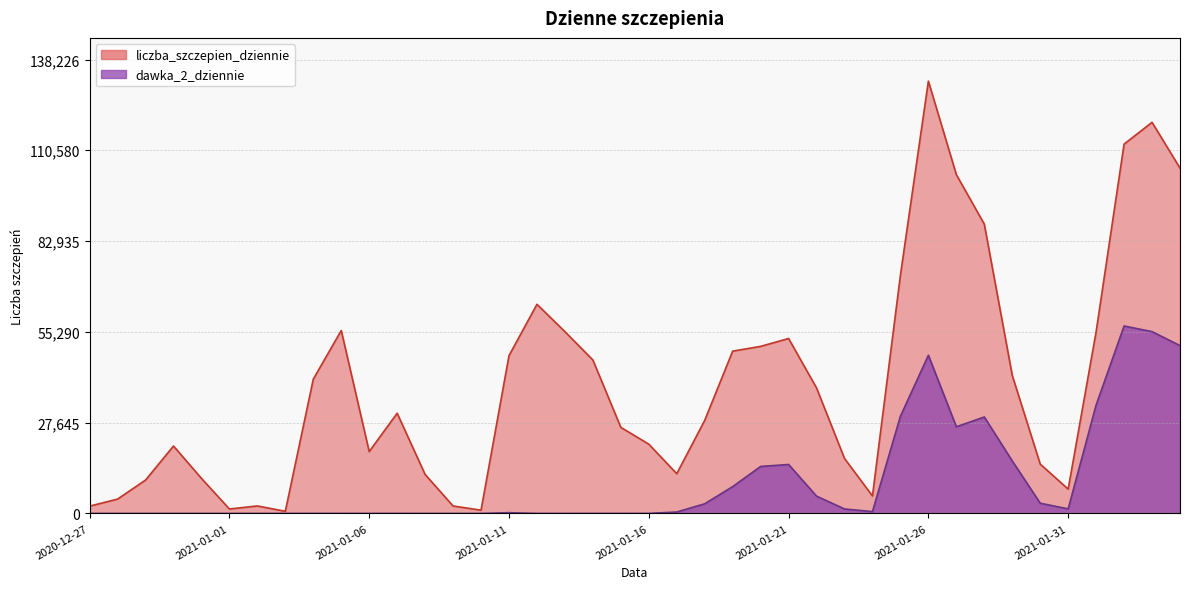

At which category does liczba_szczepien_dziennie reach its first local valley?

2021-01-01